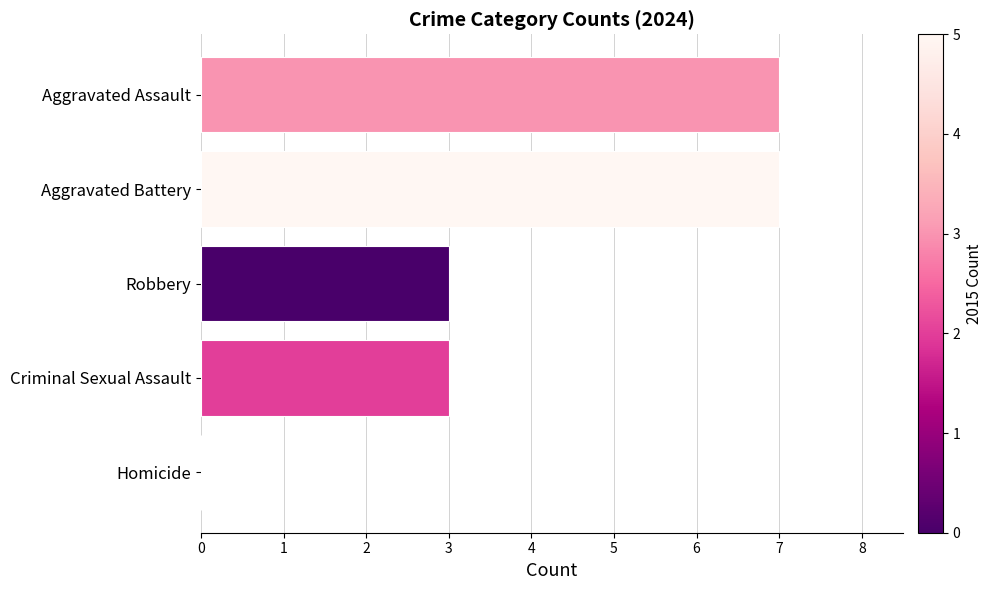

What is the greatest value displayed?

7